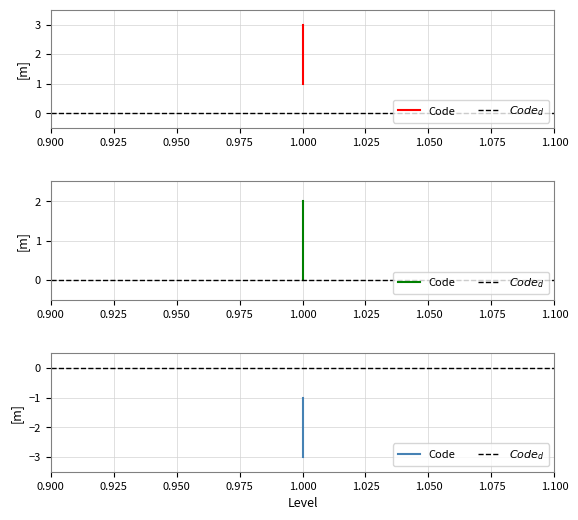

Count the values in the range 1 to 3.

3